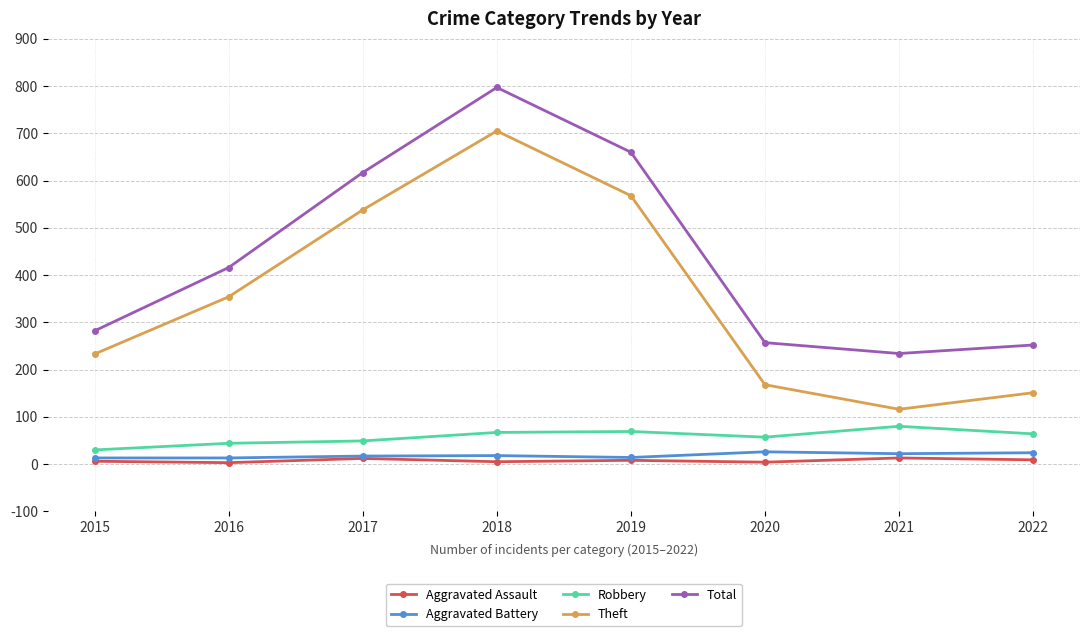

True or false: Aggravated Assault and Theft intersect in this chart.

False